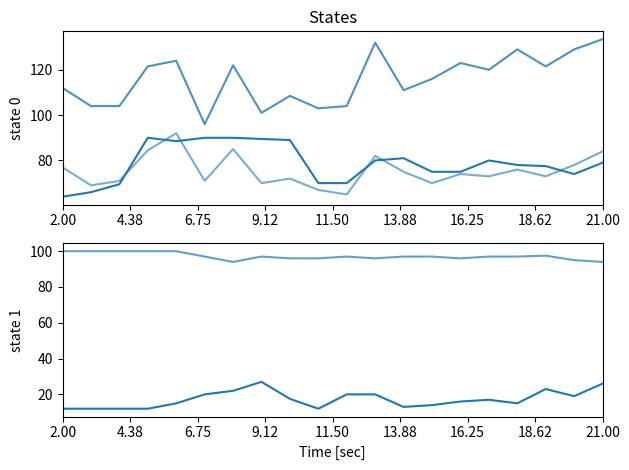

How many data points in MAP are above 74?

9